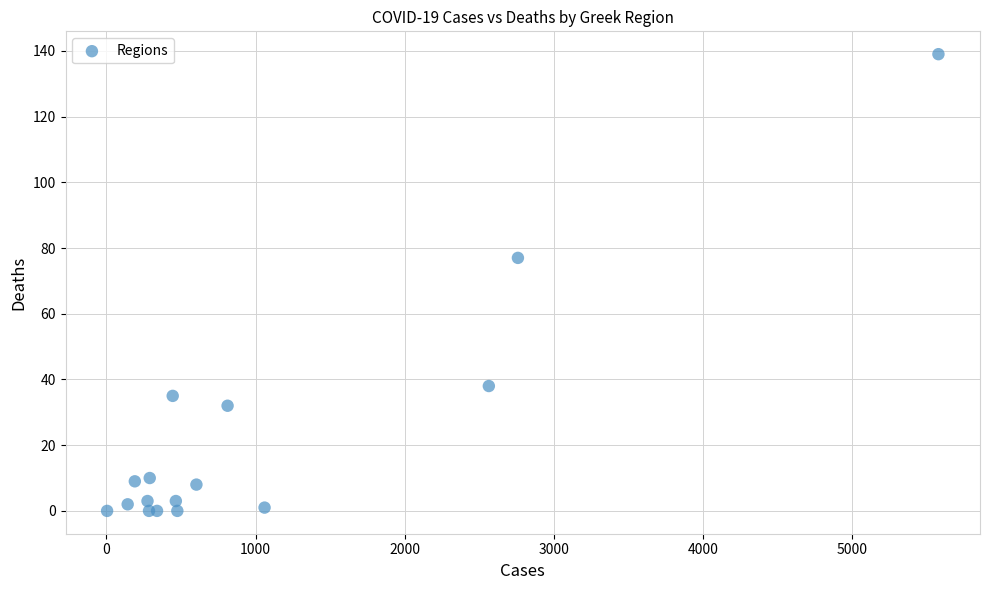

What Y value in the scatter plot is closest to 69?

77